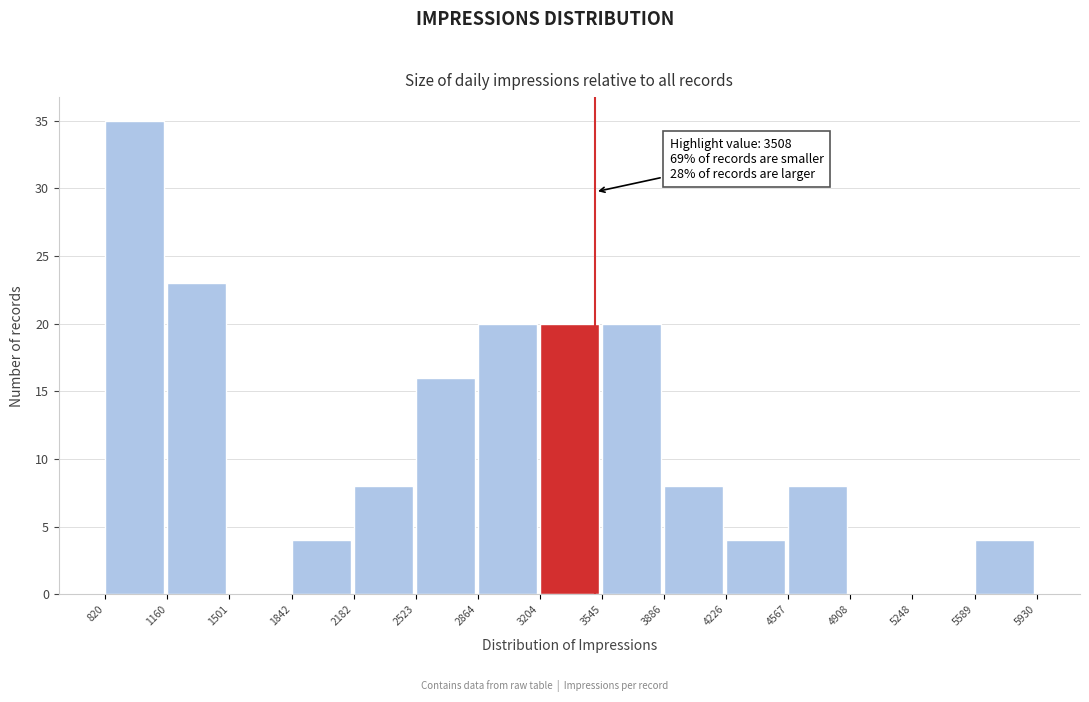

Which range on the x-axis has the tallest bar?

820 to 1160